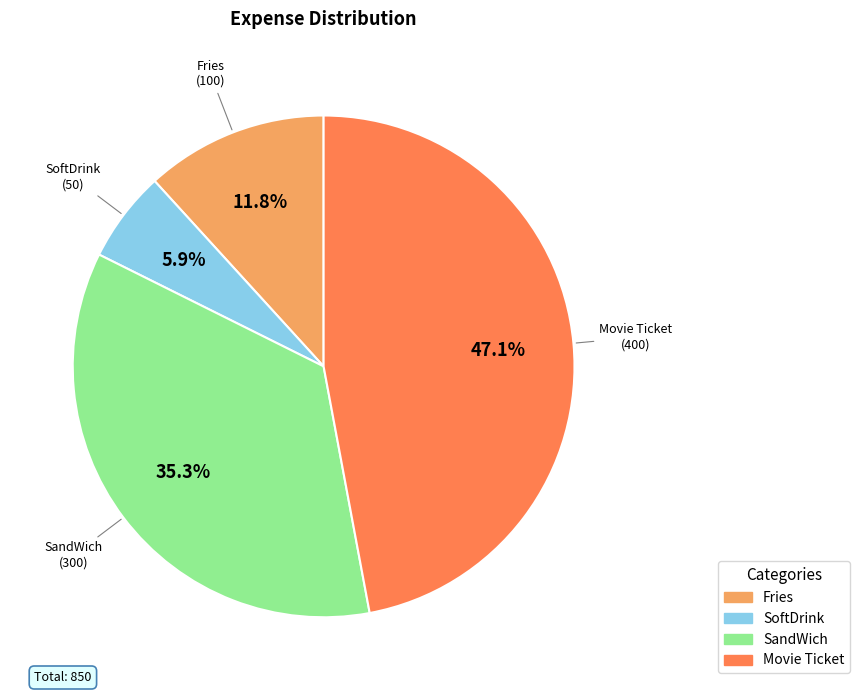

How much of the chart is everything except SandWich?

64.7%